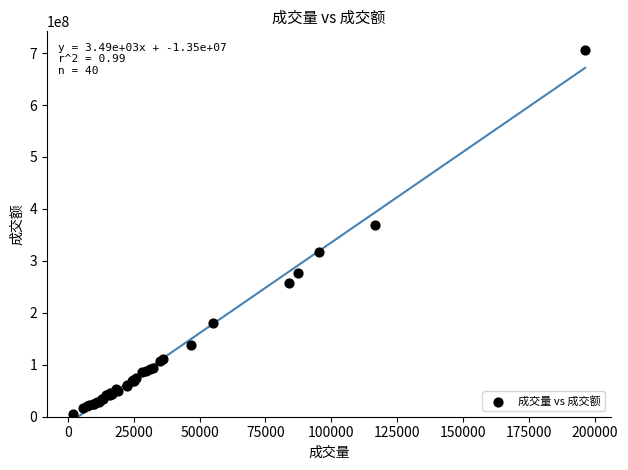

What Y value in the scatter plot is closest to 355606561?

368895672